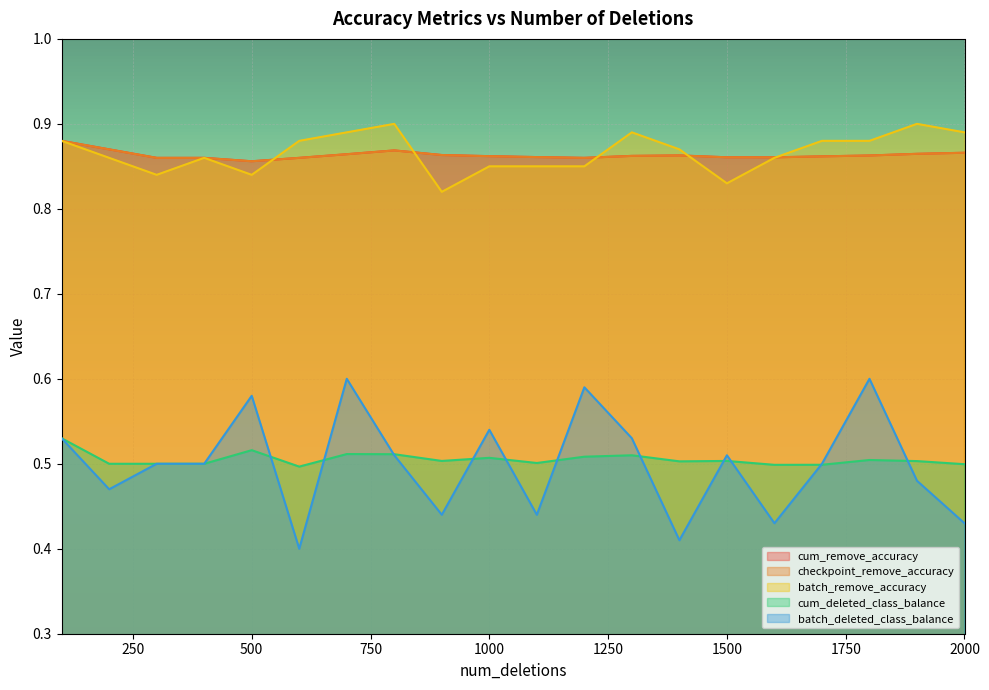

What is the total value across all series at 1800?

3.7